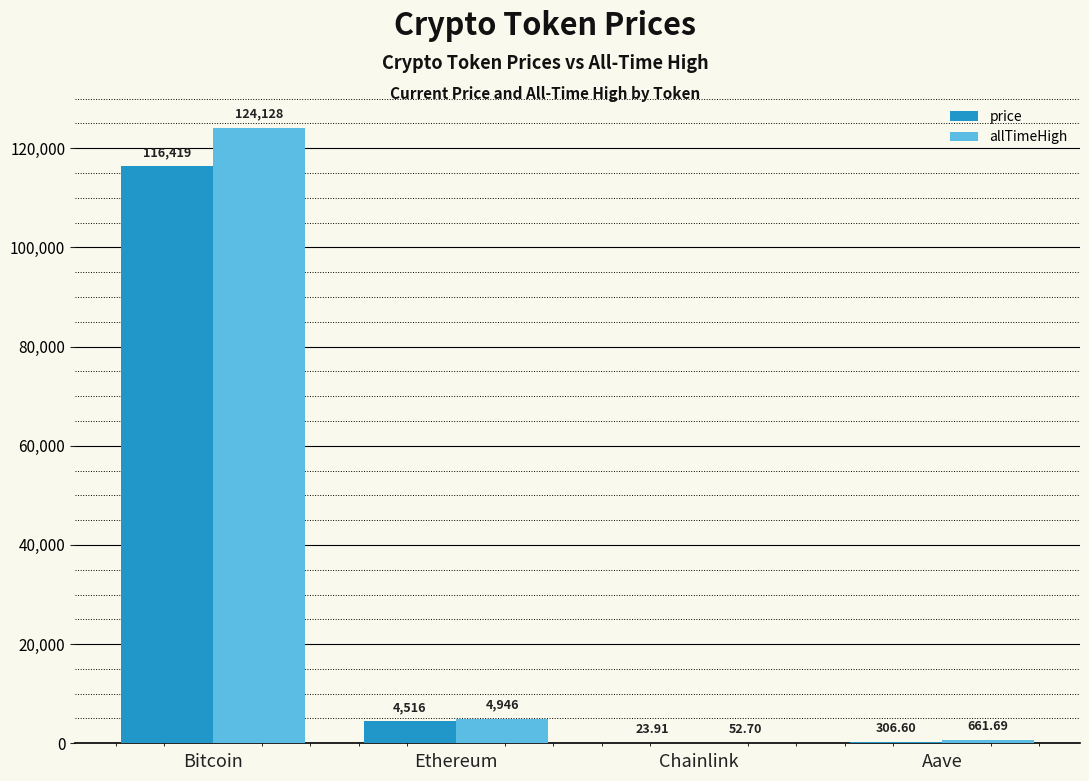

Which category has the highest value in the allTimeHigh series?

Bitcoin